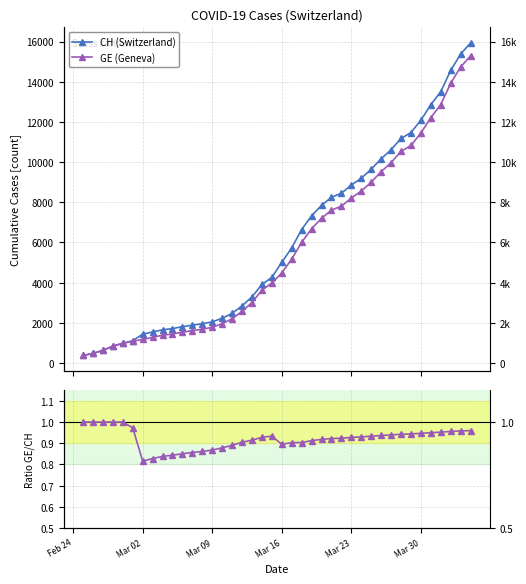

What is the maximum value for GE / CH ratio?

1.0